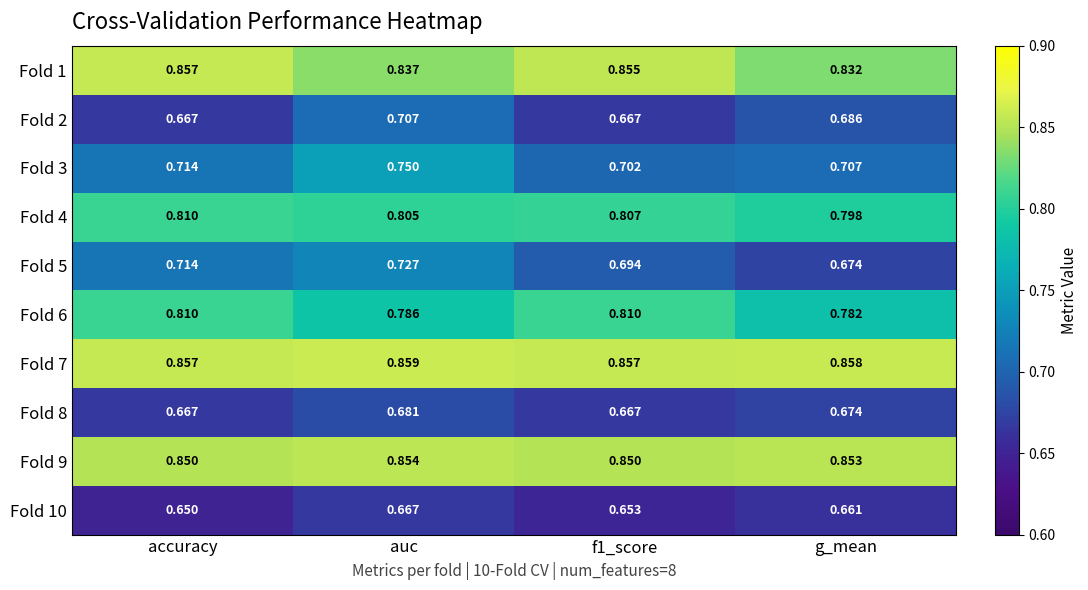

What is the total value across all series at f1_score?

7.6